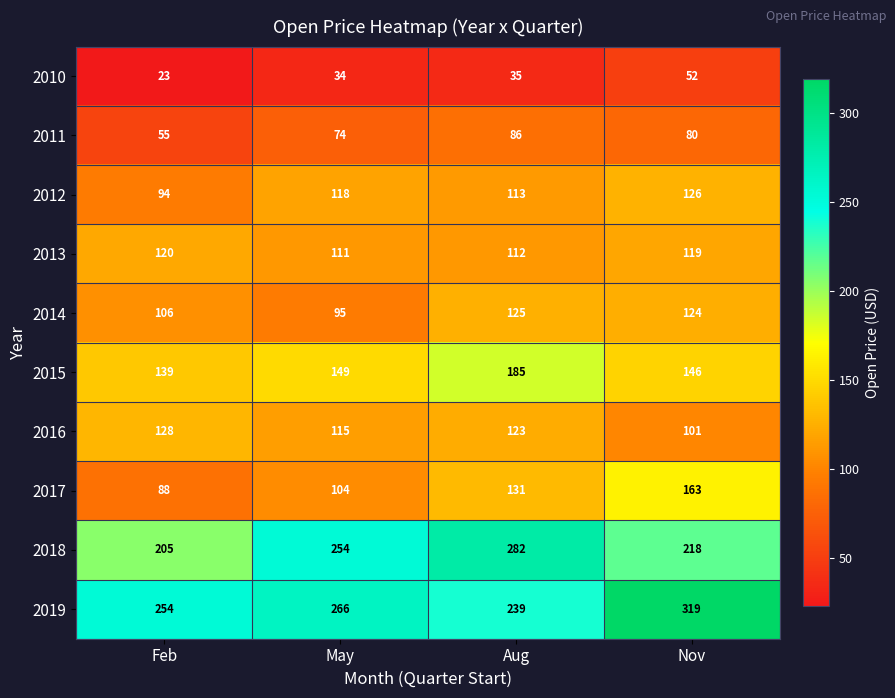

Which category has the lowest value across all series?

Feb